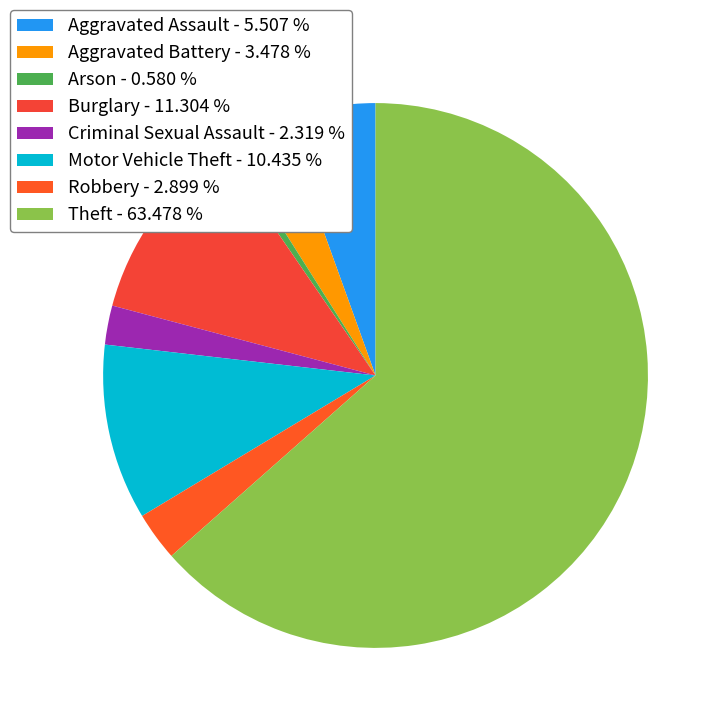

Which slice represents more than half of the pie?

Theft